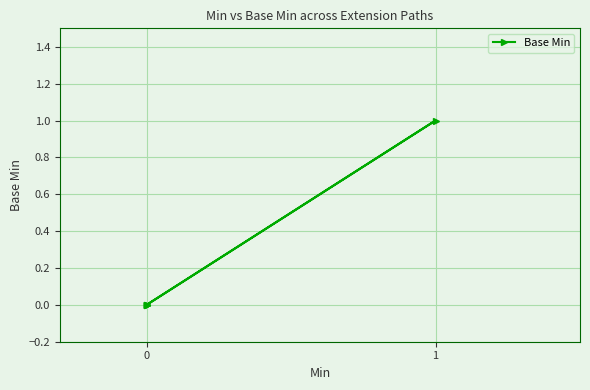

Count the number of data series in this chart.

1